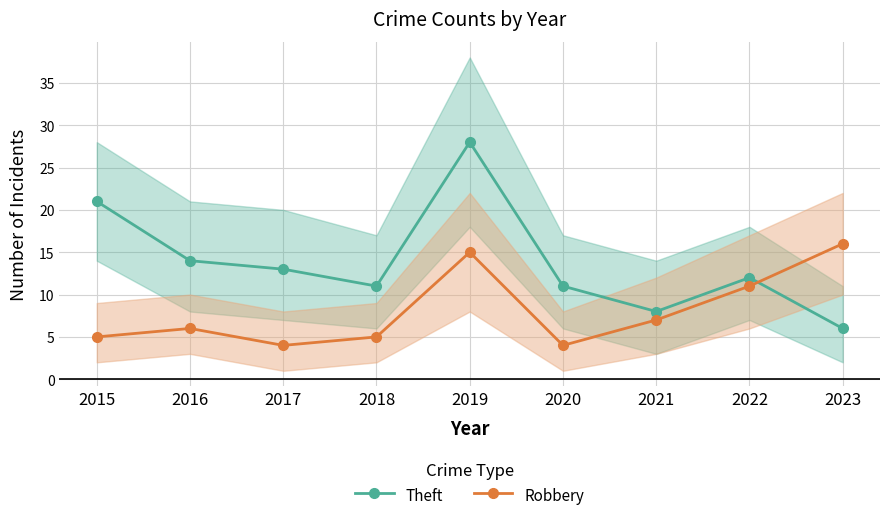

Rank the series by their maximum value, from lowest to highest.

Robbery, Theft